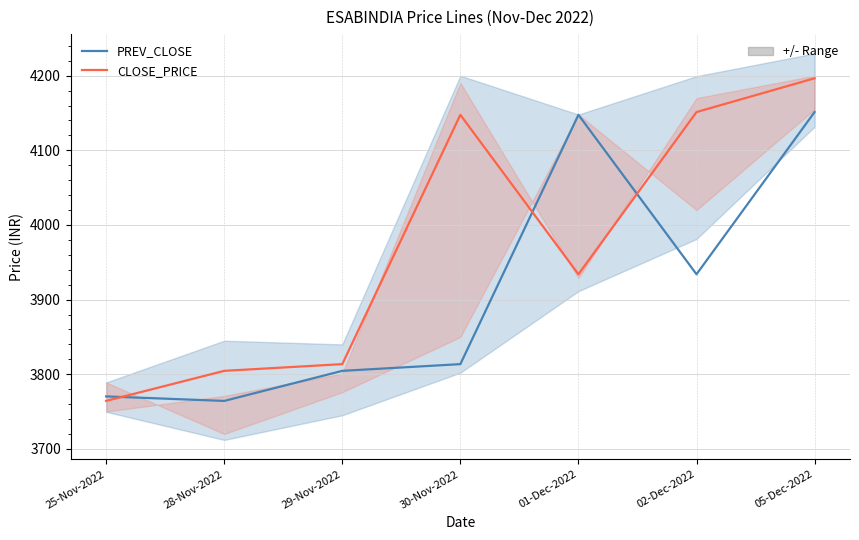

What is the highest value of the CLOSE_PRICE series?

4196.6